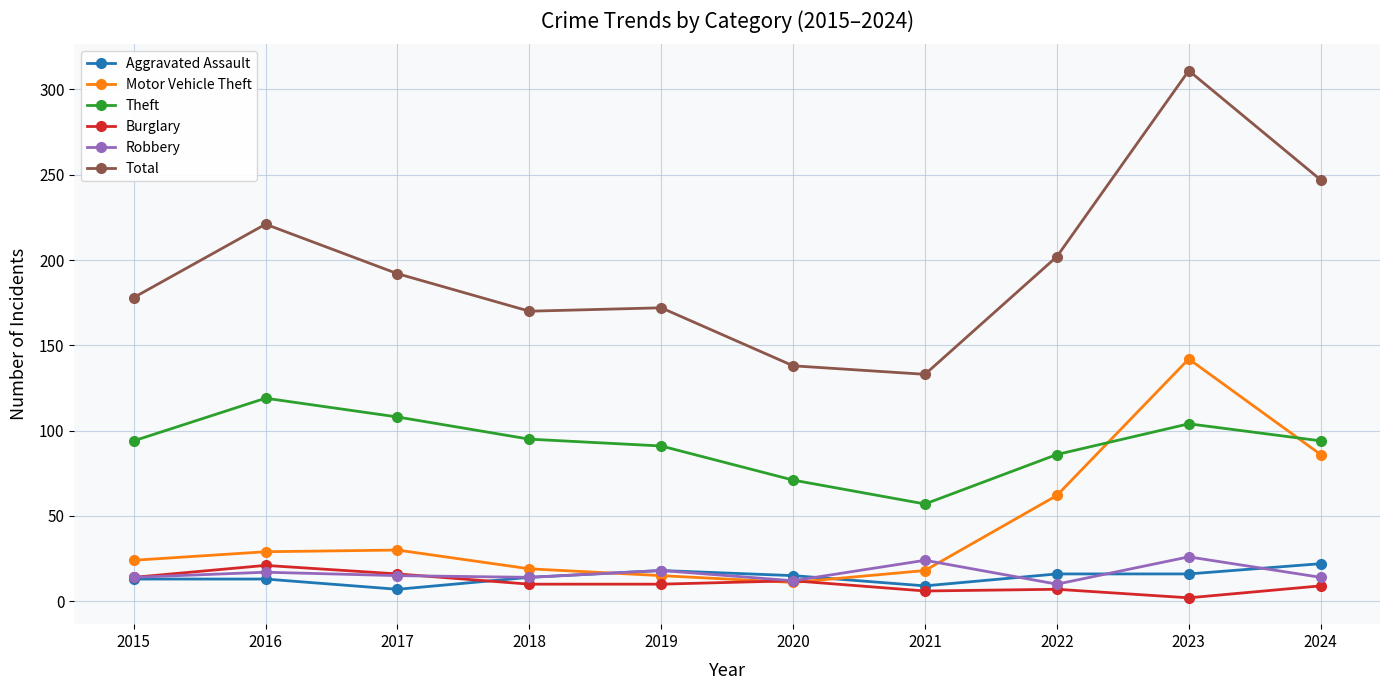

Where do Motor Vehicle Theft and Robbery first cross each other?

2018 and 2019